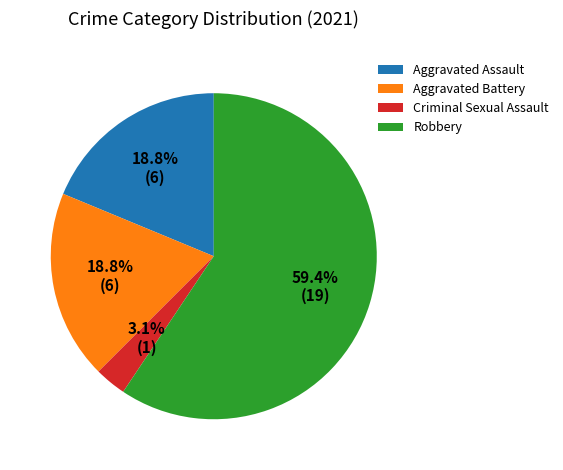

Is there any slice that represents more than half of the pie?

Yes